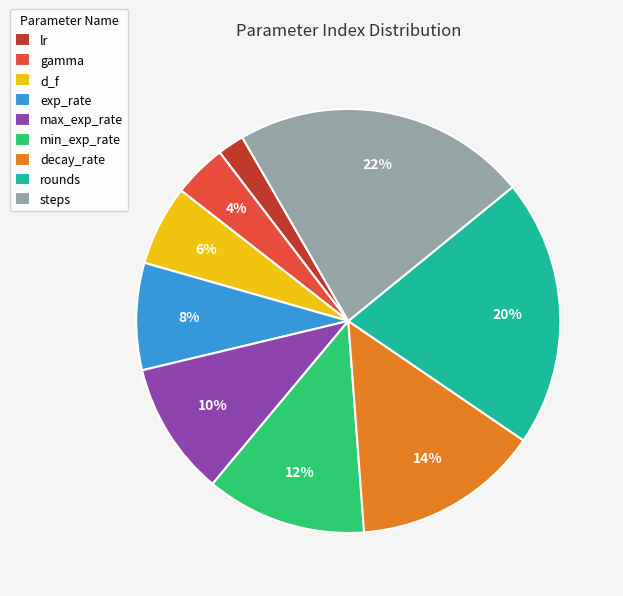

Which slice is the smallest?

lr